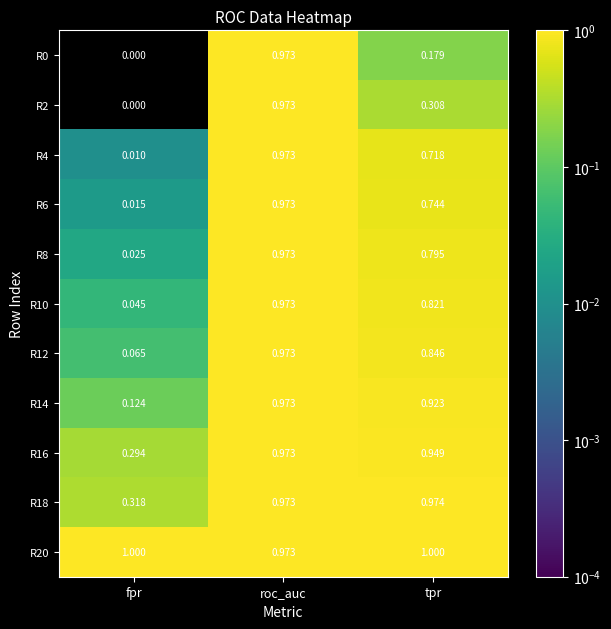

Which category has the highest value in the R2 series?

roc_auc